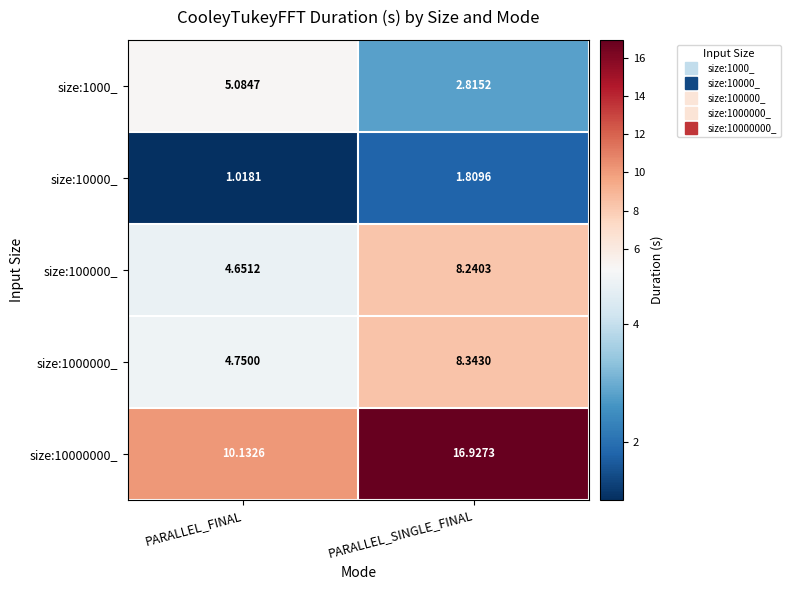

Rank the series at PARALLEL_SINGLE_FINAL from lowest to highest value.

size:10000_, size:1000_, size:100000_, size:1000000_, size:10000000_